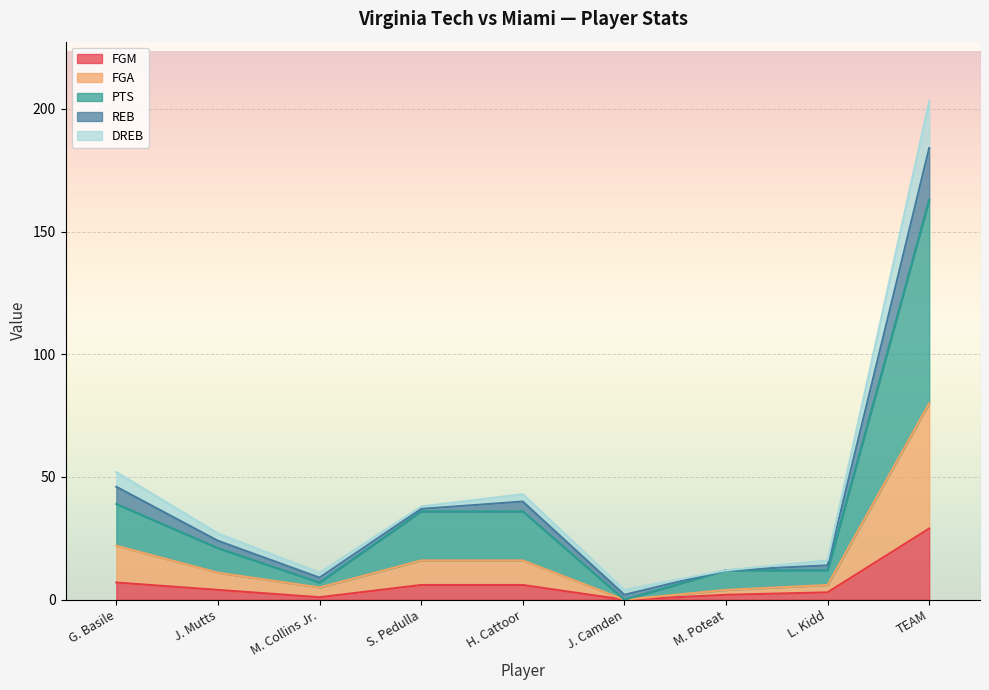

True or false: FGA and FGM intersect in this chart.

False